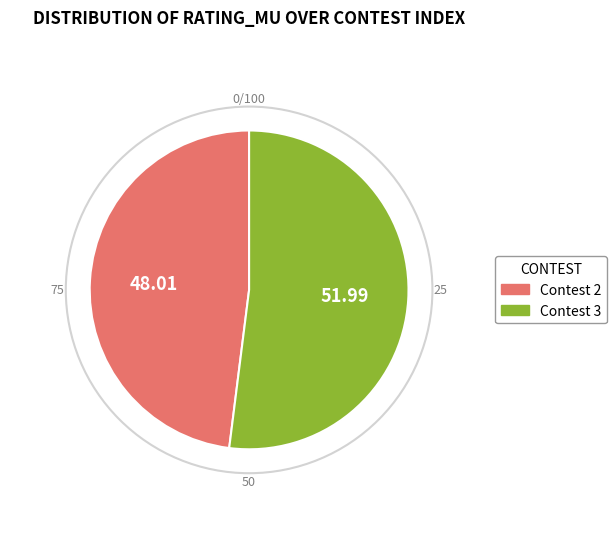

Which slice represents more than half of the pie?

Contest 3